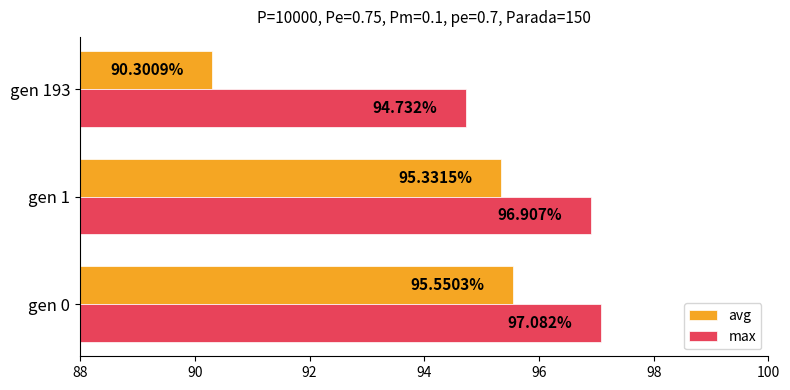

What is the difference between the maximum and minimum values in the avg series?

5.2